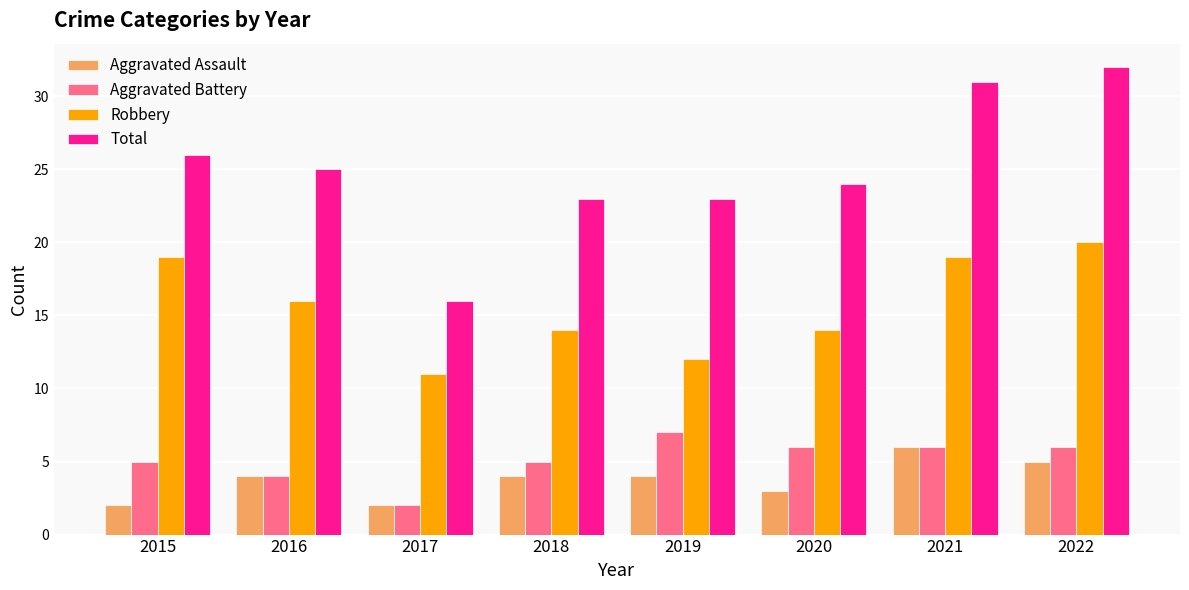

How many groups of bars are there?

8